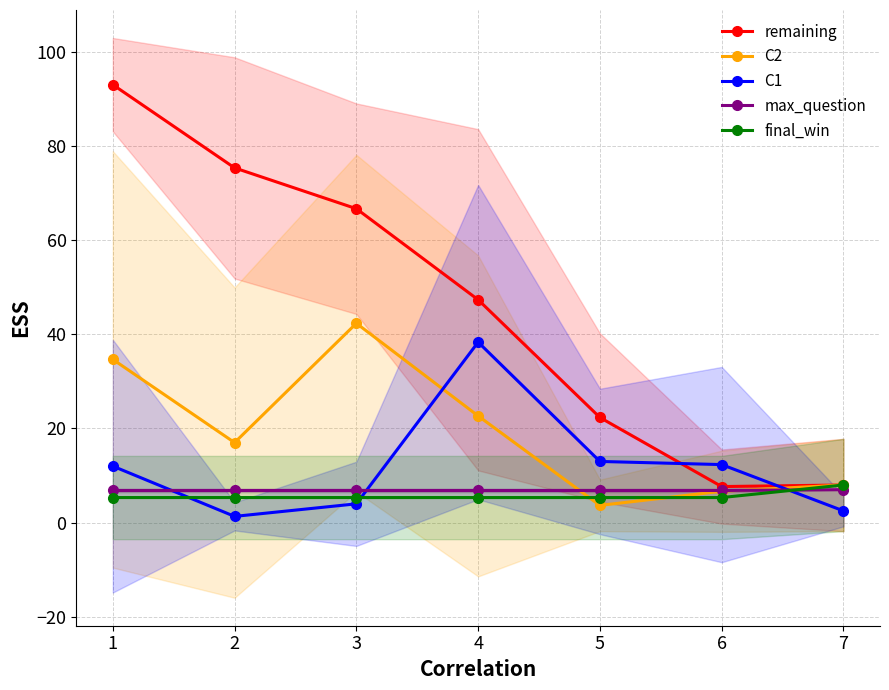

The value of C2 at 2 is 55.0. True or false?

False